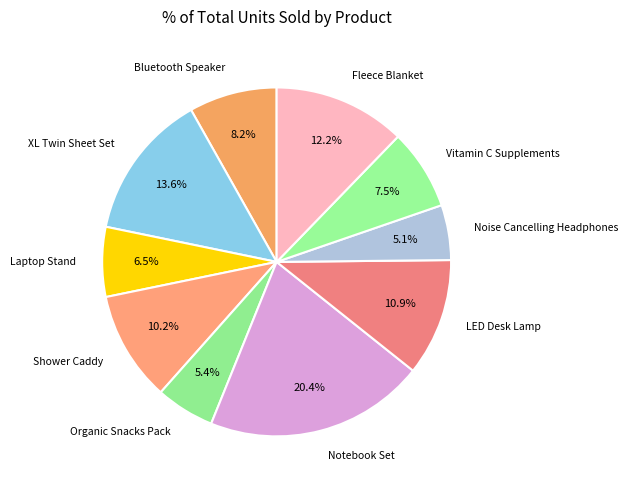

Count the number of slices in the pie.

10